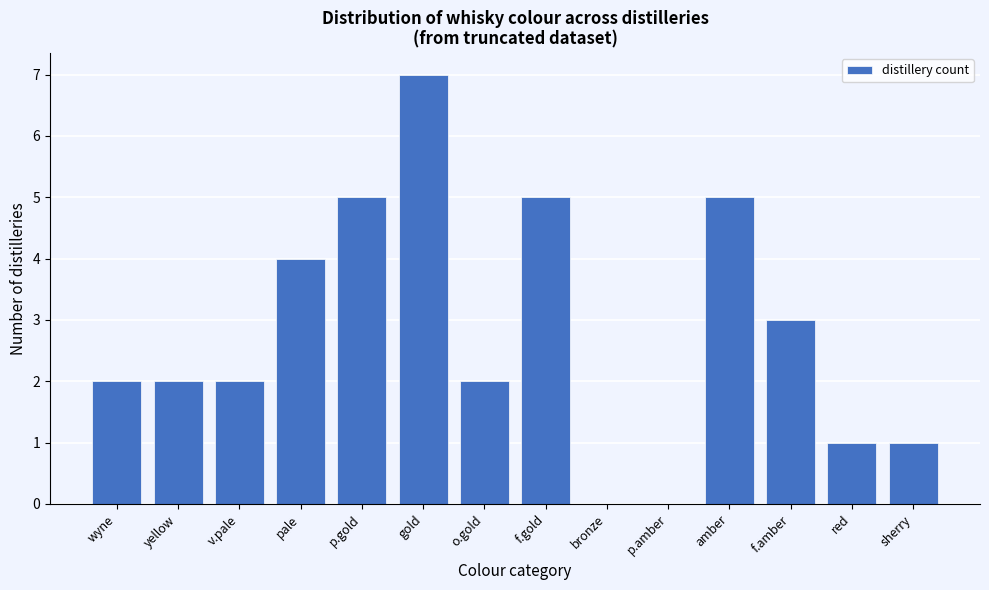

Reading left to right, transcribe all the data shown in this chart.

wyne=2	yellow=2	v.pale=2	pale=4	p.gold=5	gold=7	o.gold=2	f.gold=5	bronze=0	p.amber=0	amber=5	f.amber=3	red=1	sherry=1